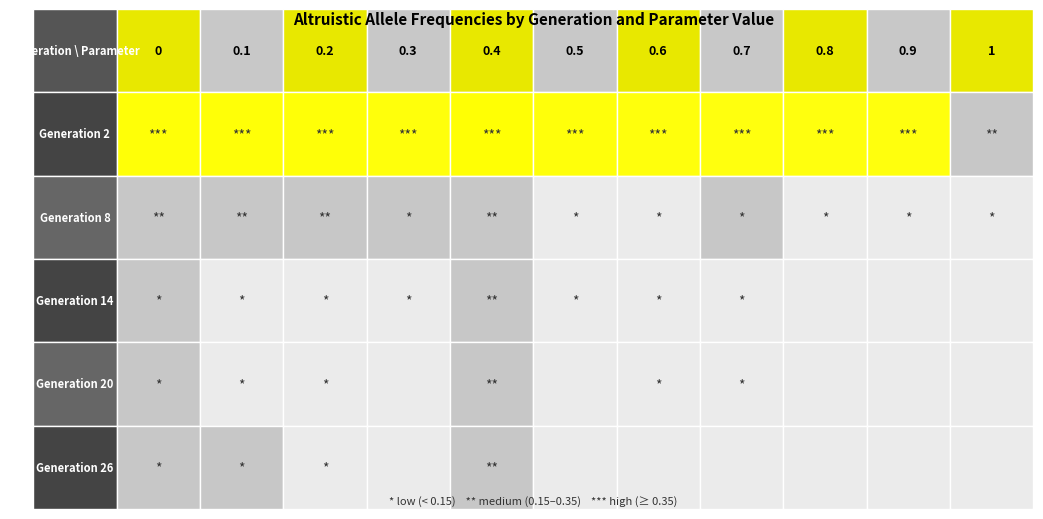

At how many categories does at least one series exceed 0?

11